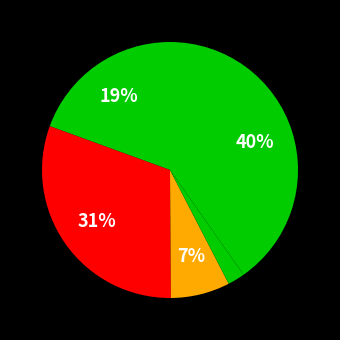

Is there any slice that represents more than half of the pie?

No